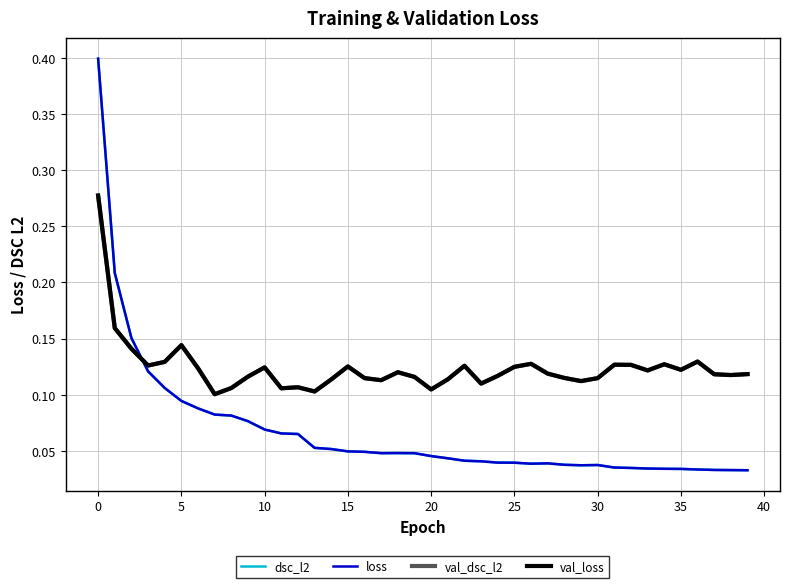

Is this an area chart (filled region under the line)?

No